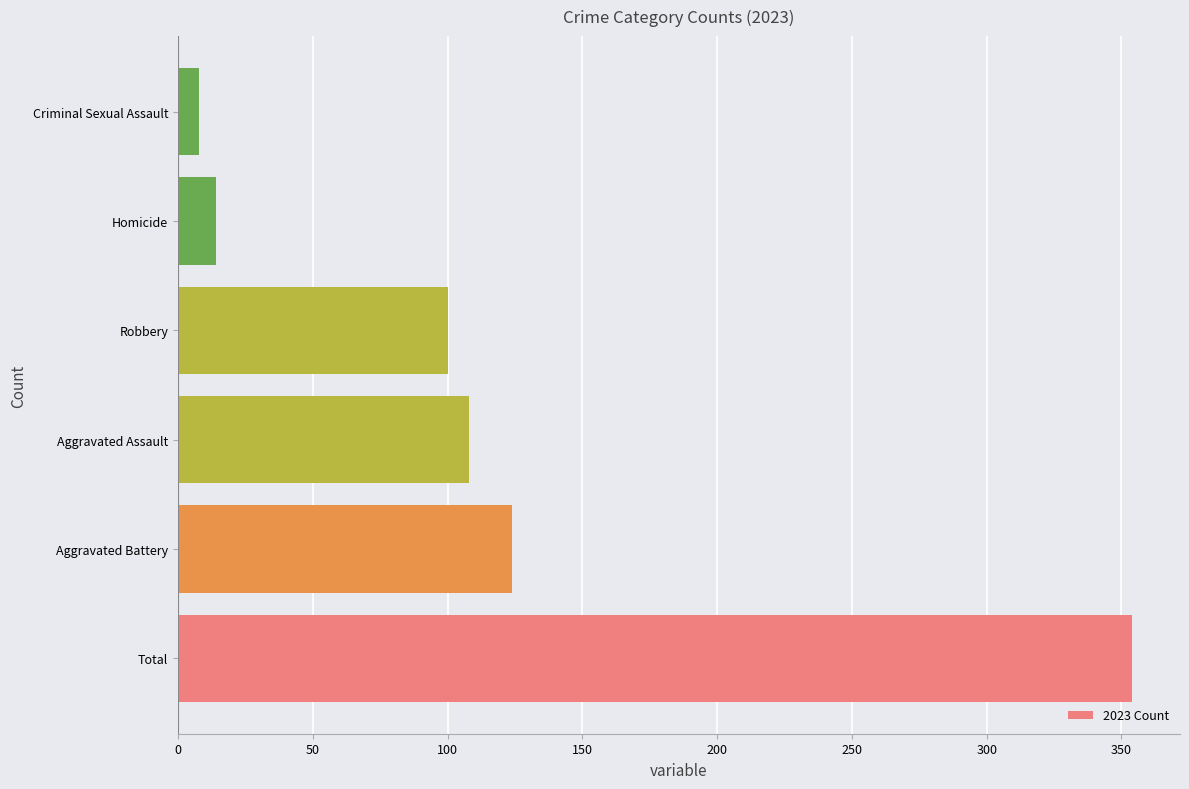

Reading bottom to top, list all the values displayed in this chart.

354	124	108	100	14	8